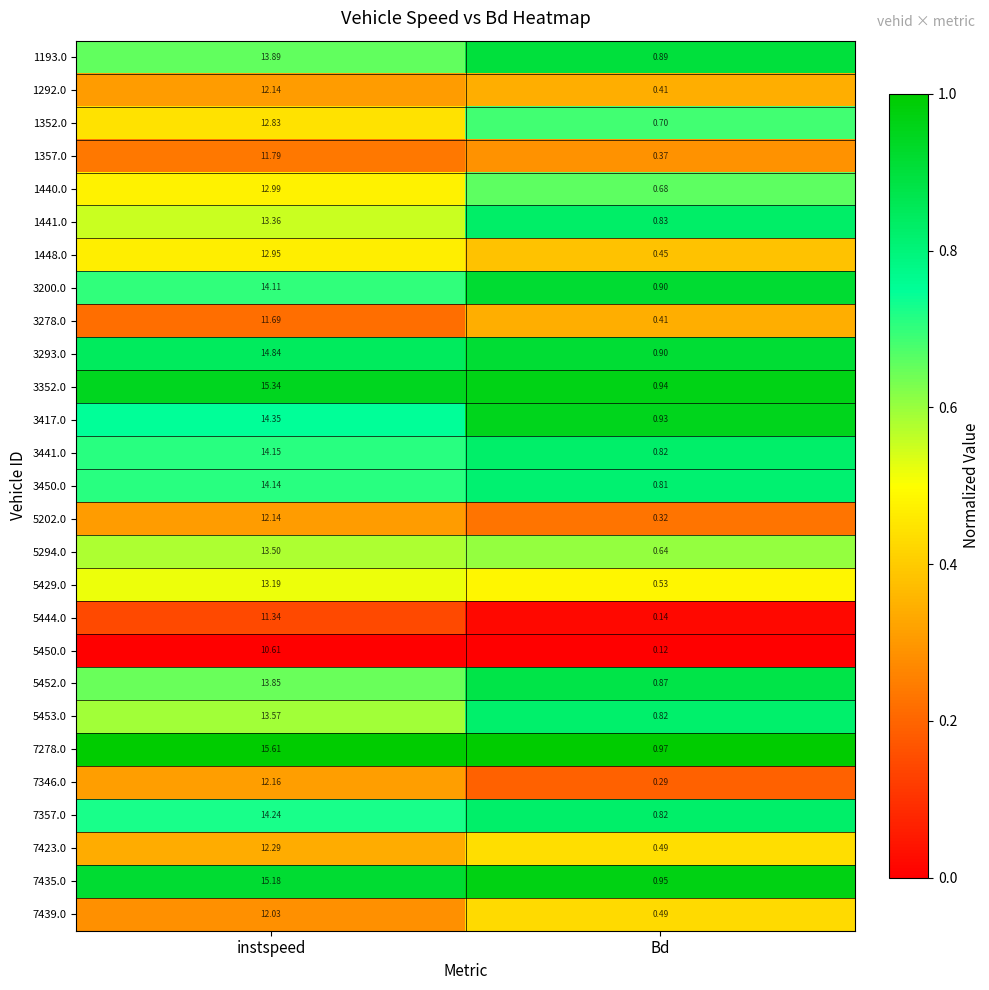

Which series changed the most between instspeed and Bd?

7278.0